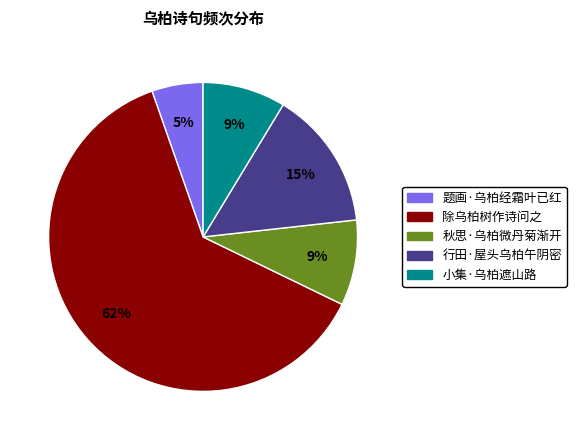

How many segments does this pie chart have?

5